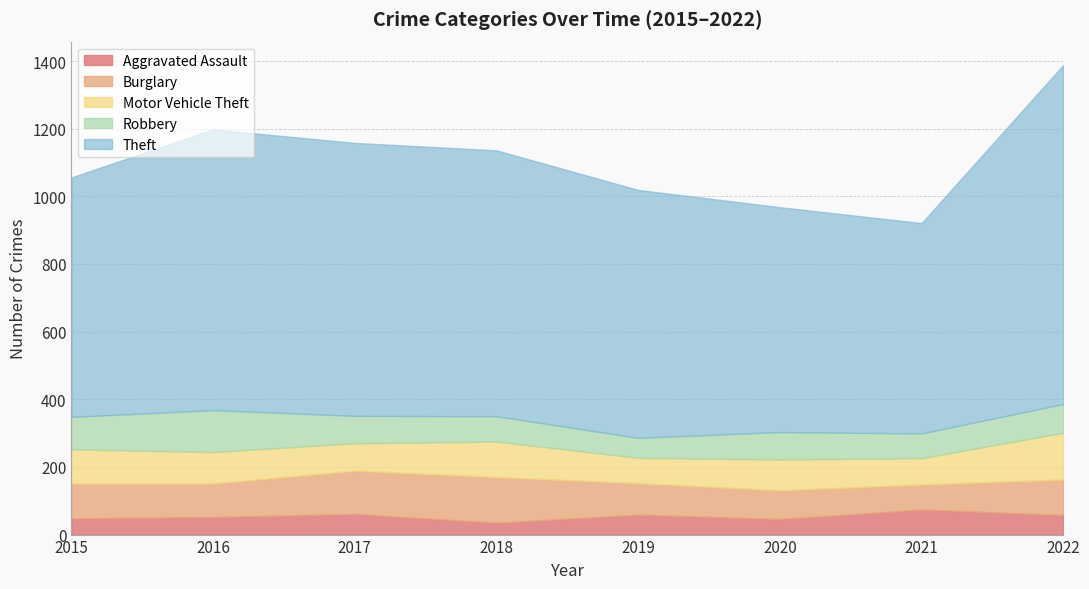

True or false: Burglary and Aggravated Assault cross at least once.

False